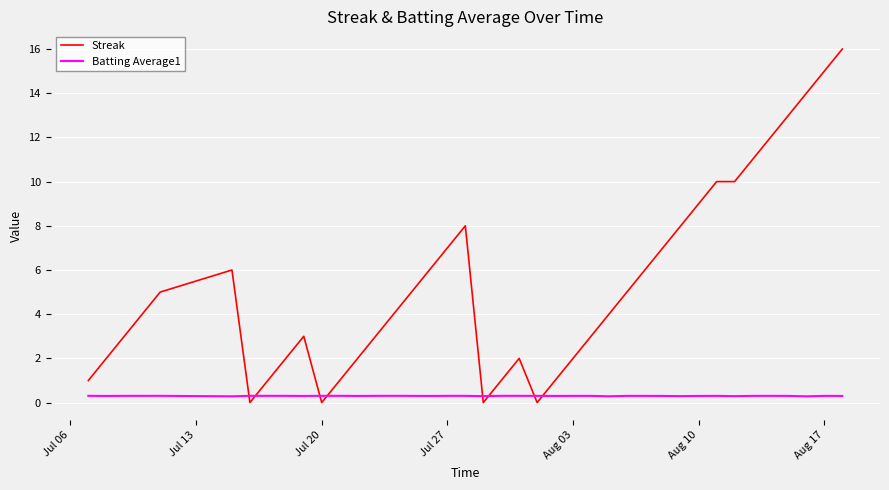

Which series has the widest spread of values?

Streak